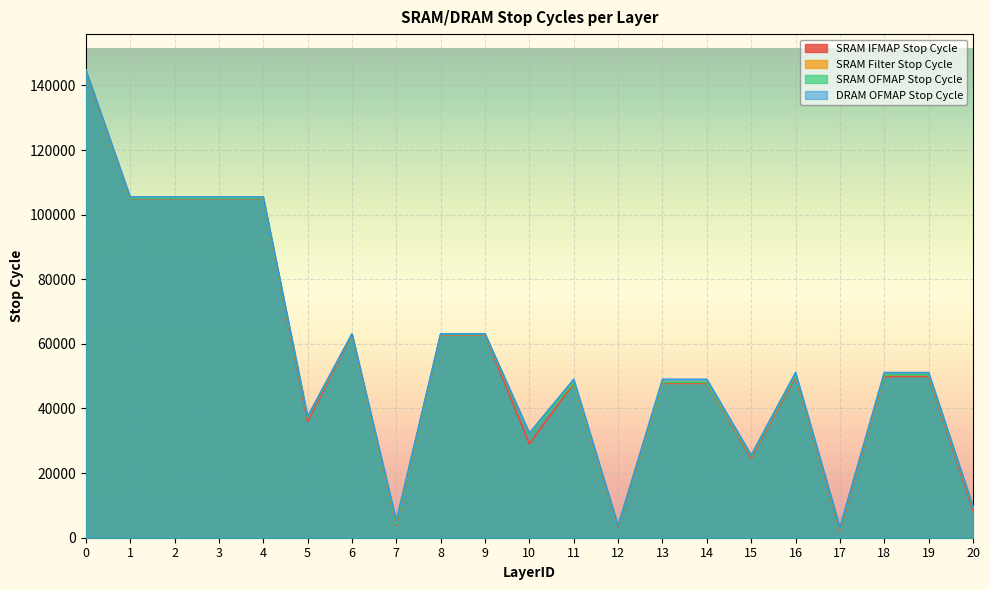

Reading left to right, transcribe all the data shown in this chart.

SRAM IFMAP Stop Cycle: 144336	104966	104966	104966	104966	35998	62710	3880	62710	62710	29054	47786	3186	47786	47786	24634	49906	2170	49906	49906	8394
SRAM Filter Stop Cycle: 144672	105093	105093	105093	105093	37143	62901	4389	62901	62901	32049	48105	3505	48105	48105	25209	50481	2745	50481	50481	9457
SRAM OFMAP Stop Cycle: 144719	105127	105127	105127	105127	37157	62935	4396	62935	62935	32051	48119	3536	48119	48119	25256	50504	2807	50504	50504	9456
DRAM OFMAP Stop Cycle: 144791	105479	105479	105479	105479	37493	63107	5269	63107	63107	32399	49031	3639	49031	49031	25559	51119	3127	51119	51119	9643